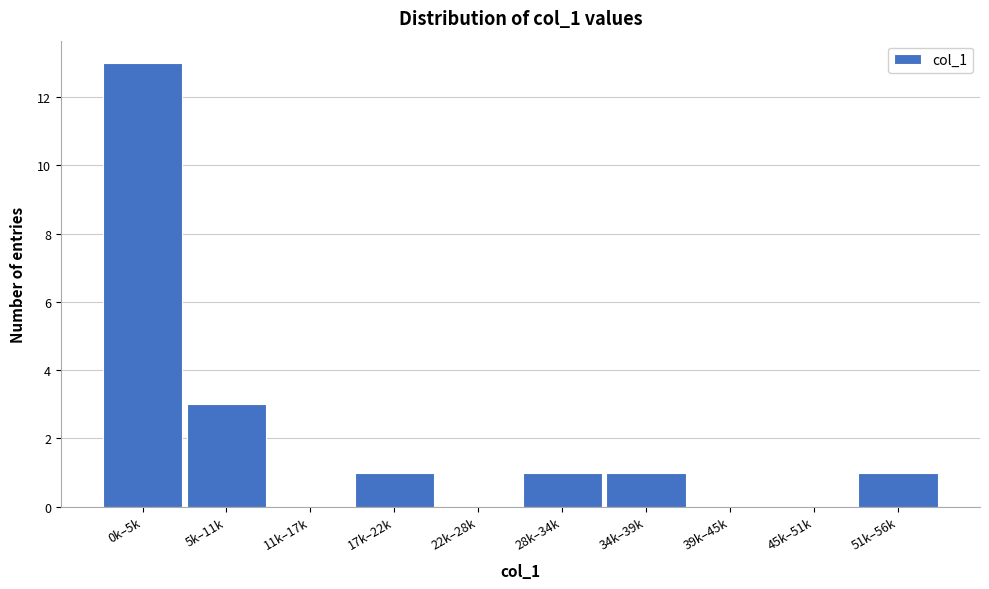

Reading right to left, transcribe all the data shown in this chart.

51k–56k=1	45k–51k=0	39k–45k=0	34k–39k=1	28k–34k=1	22k–28k=0	17k–22k=1	11k–17k=0	5k–11k=3	0k–5k=13